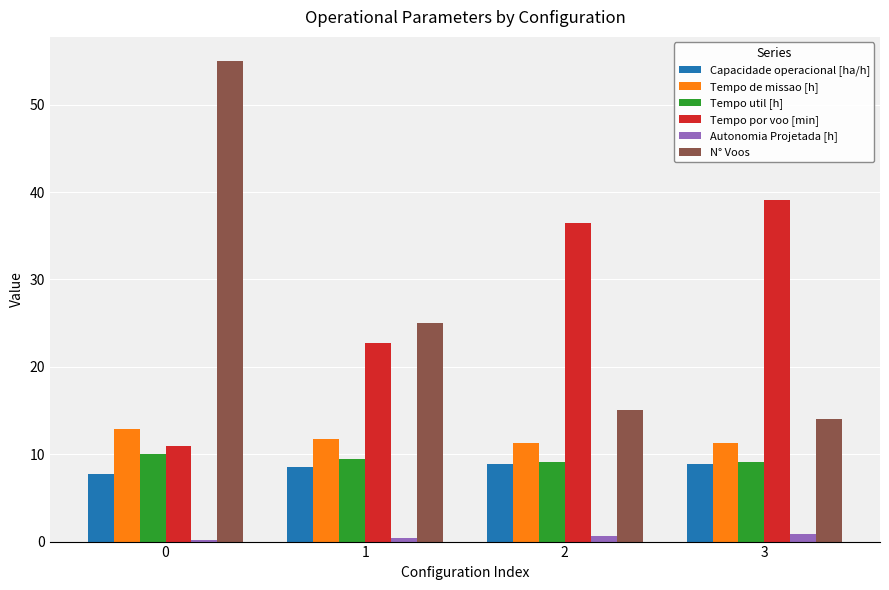

Which series has the widest spread of values?

N° Voos